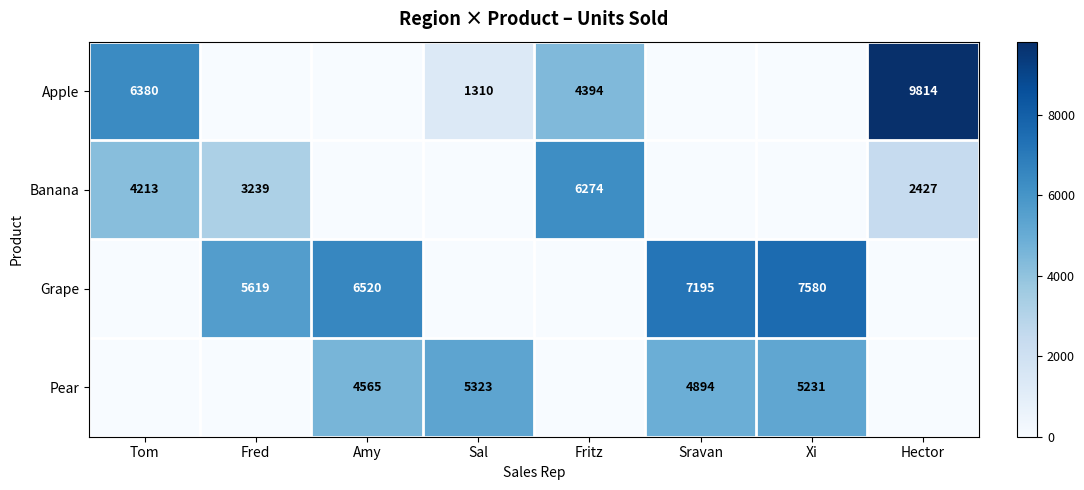

The value of Apple at Tom is 6380. True or false?

True